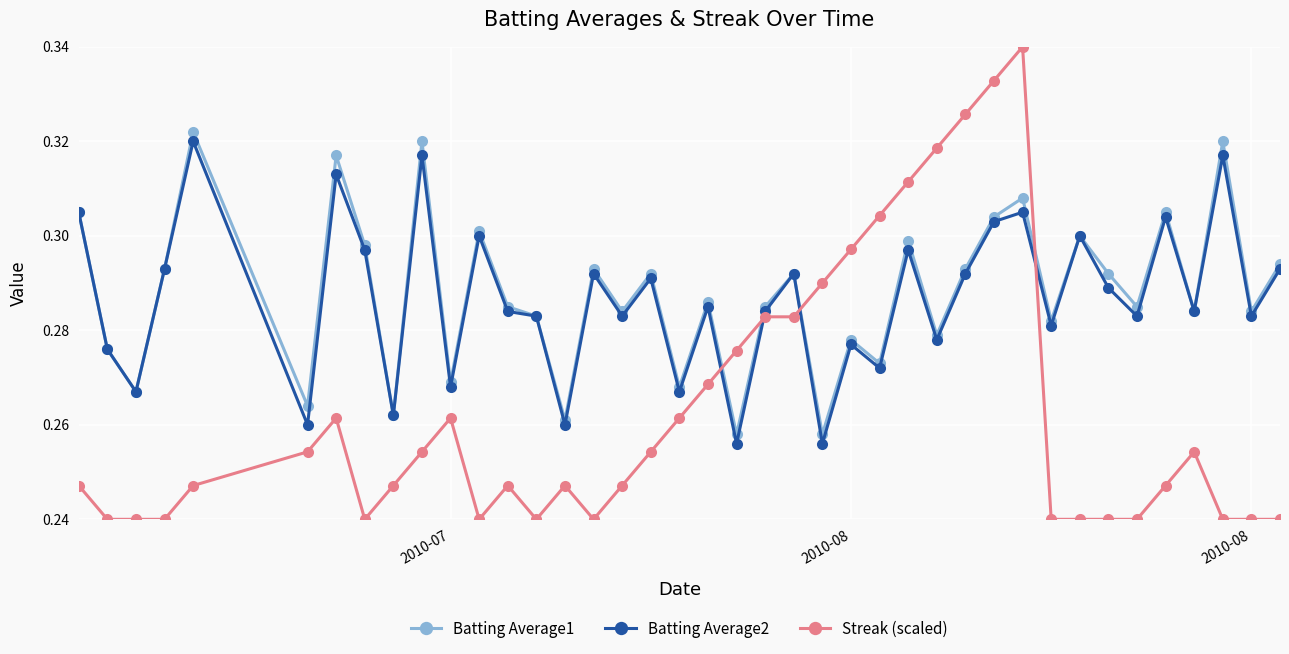

True or false: Streak (scaled) and Batting Average1 cross at least once.

True